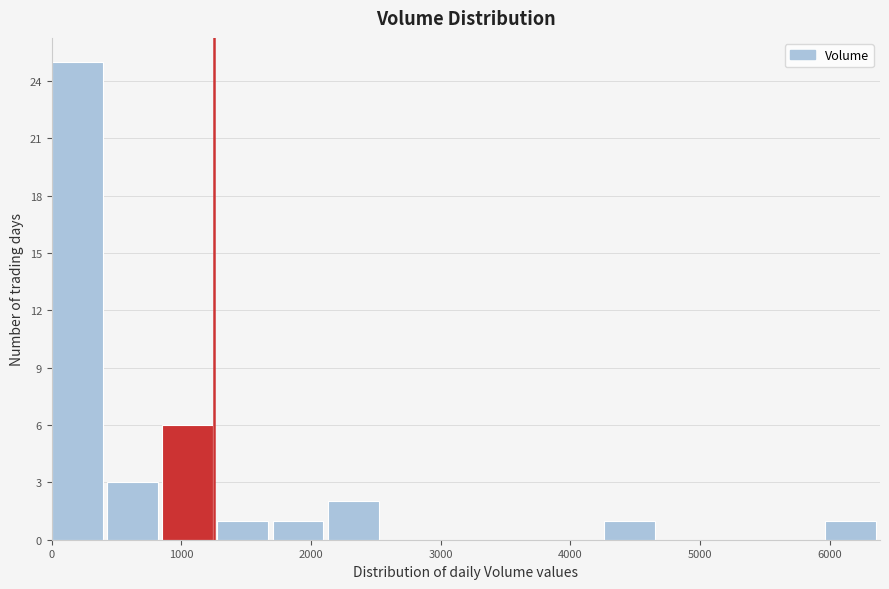

Reading left to right, list every bar in this chart as the range it spans on the x-axis followed by its height. Neither the bar edges nor the heights are printed on the chart, so give them approximately, as read against the axes.

0 to 400: 25
400 to 900: 3
900 to 1300: 6
1300 to 1700: 1
1700 to 2100: 1
2100 to 2600: 2
2600 to 3000: 0
3000 to 3400: 0
3400 to 3800: 0
3800 to 4300: 0
4300 to 4700: 1
4700 to 5100: 0
5100 to 5500: 0
5500 to 6000: 0
6000 to 6400: 1